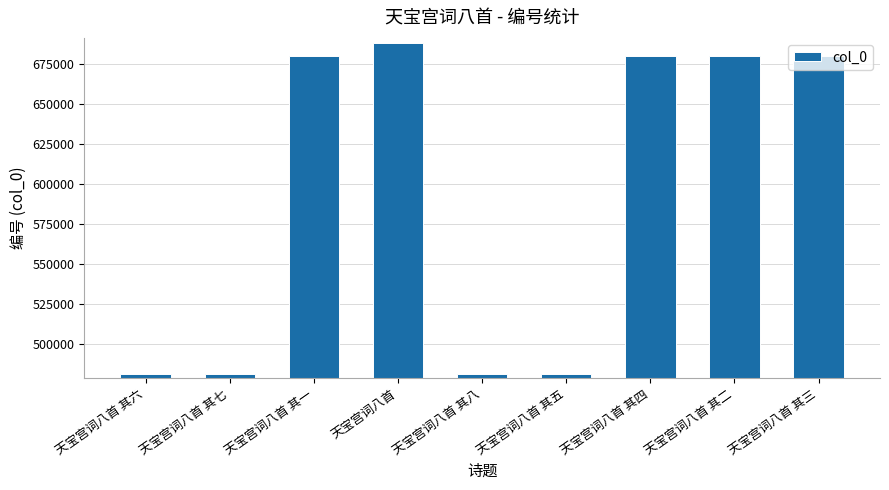

What is the average value?

592371